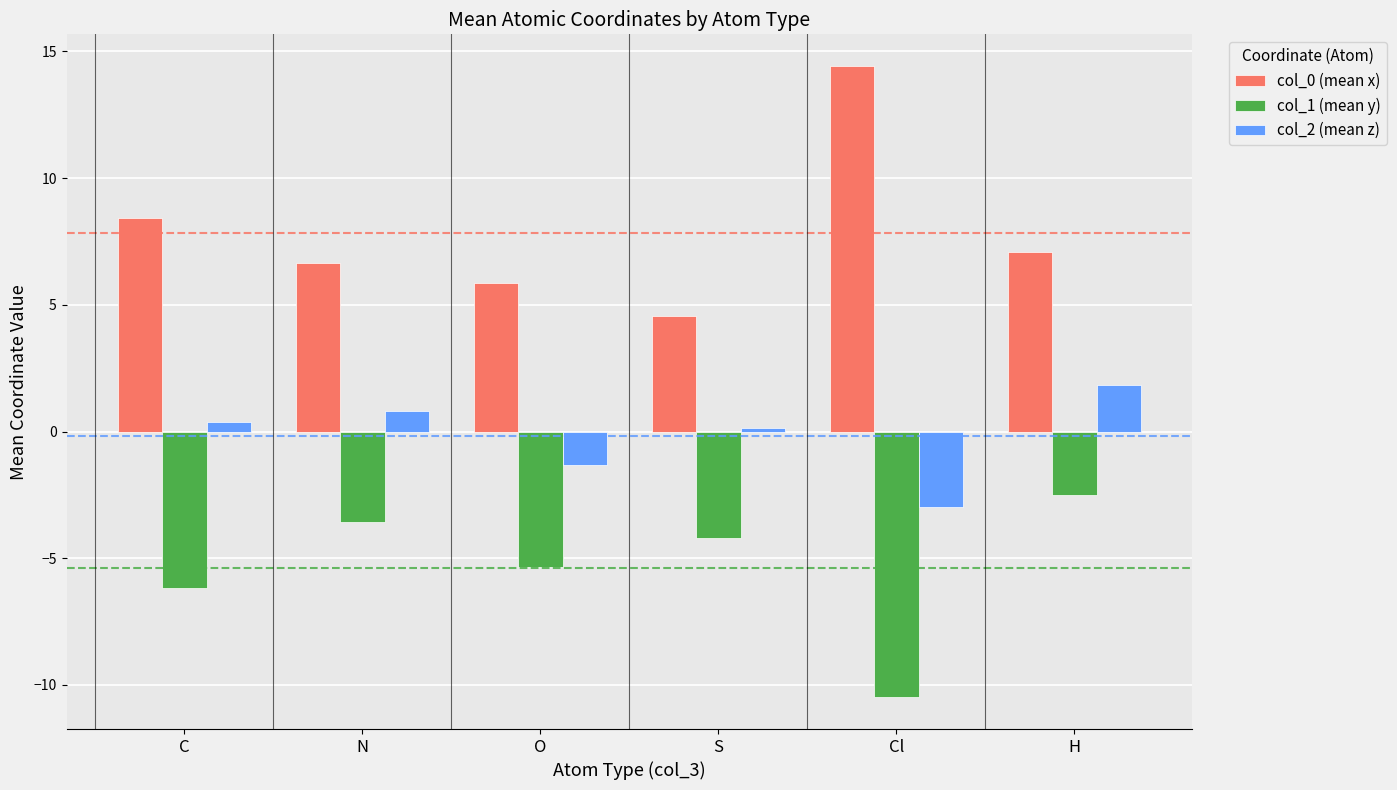

How many bars are there in each group?

3